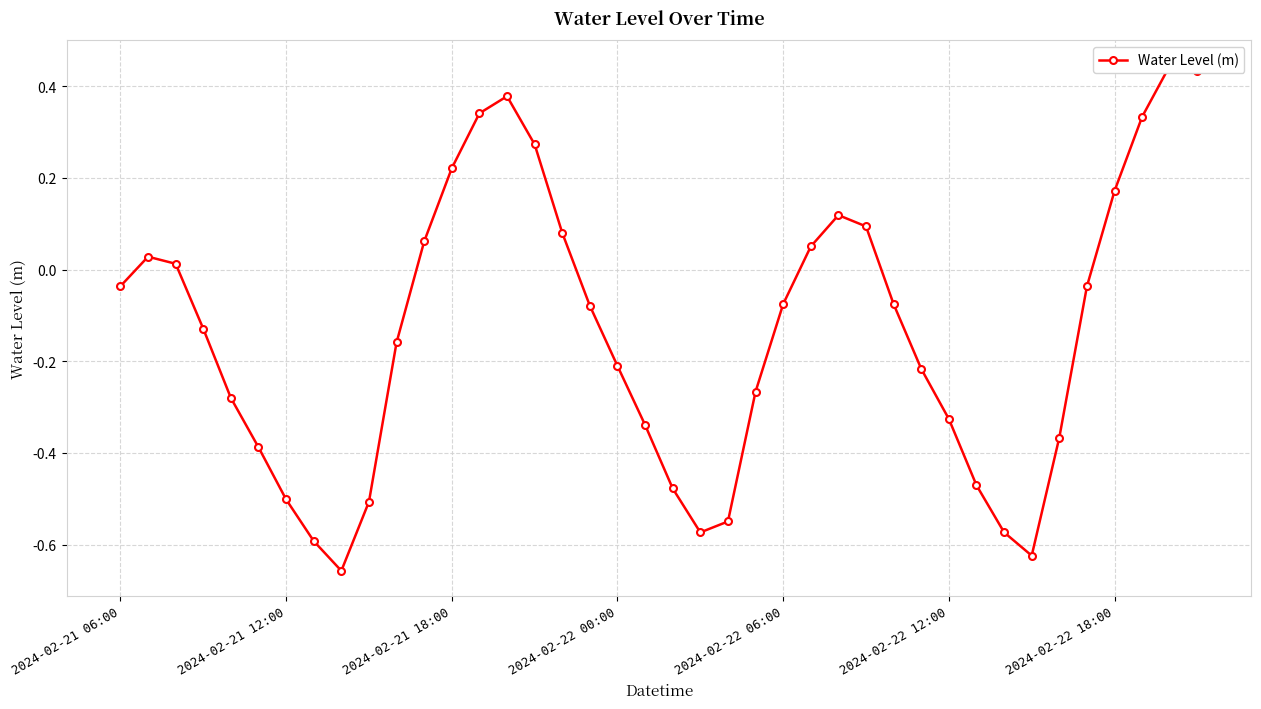

What is the change in value from 32 to 35?

+0.5